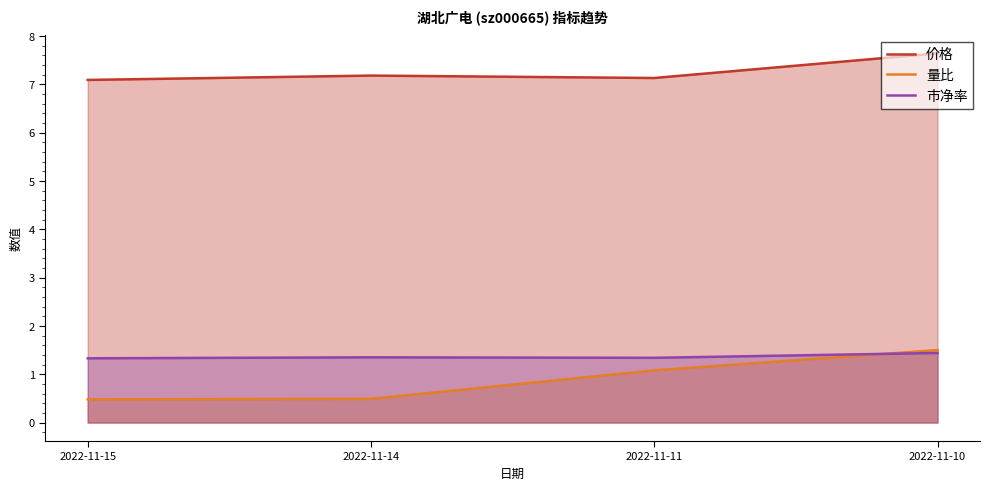

What are all the series names shown in the legend?

价格, 量比, 市净率